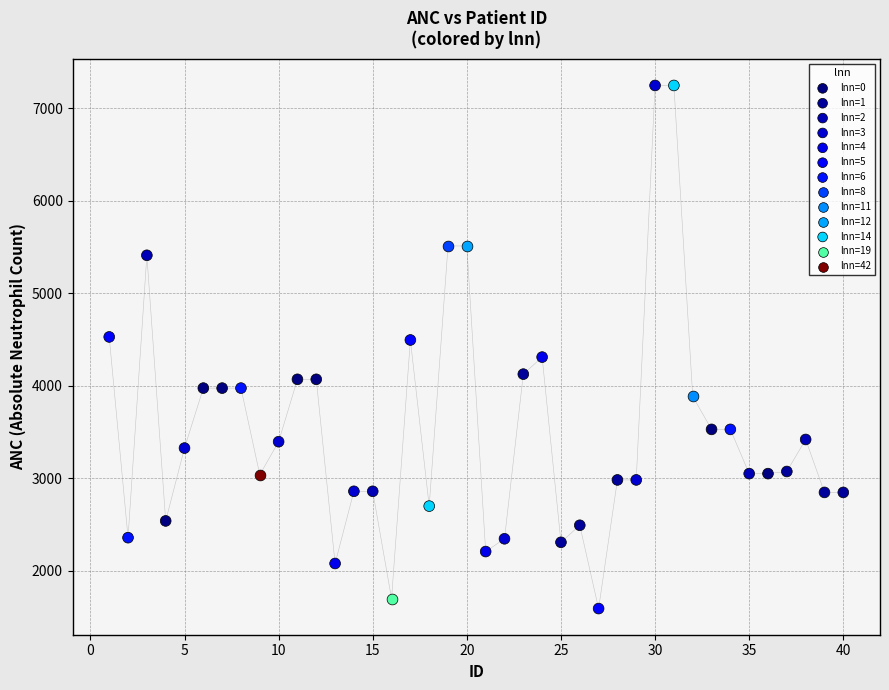

Which series reaches the minimum Y coordinate?

lnn=5